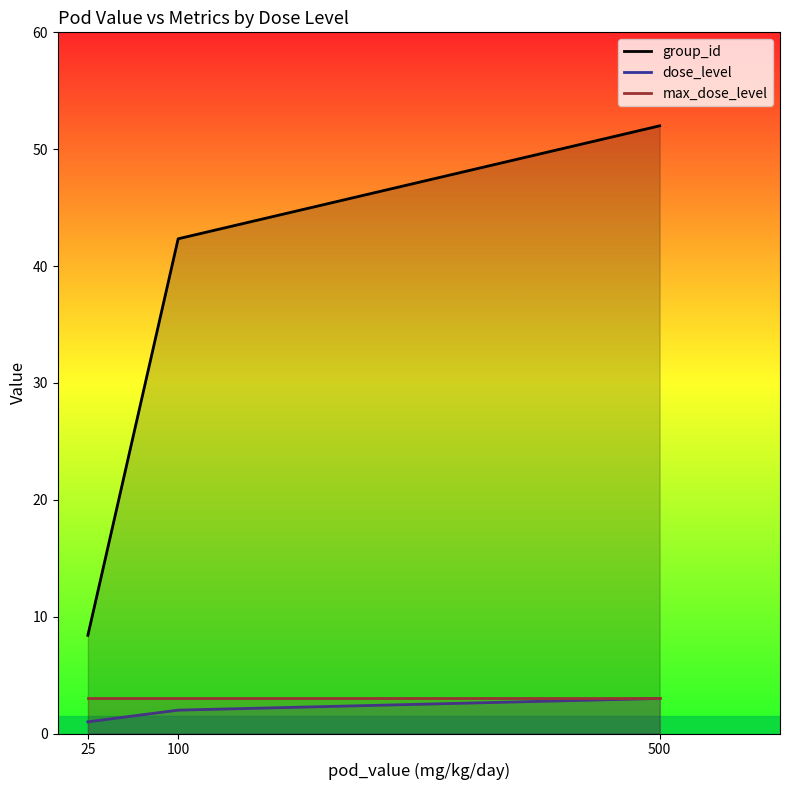

What is the average value of the dose_level series?

2.0